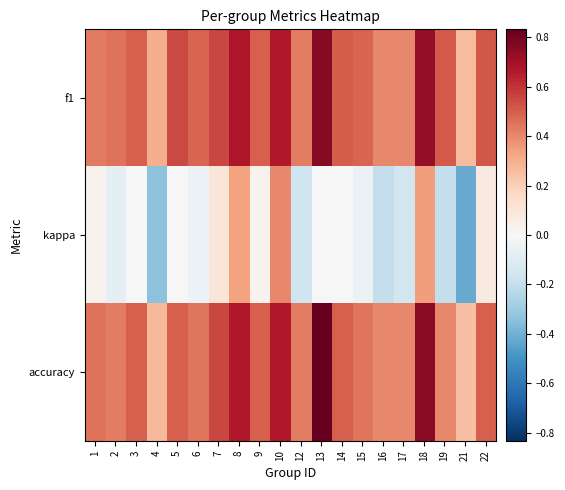

Which series changed the most between 2 and 4?

kappa